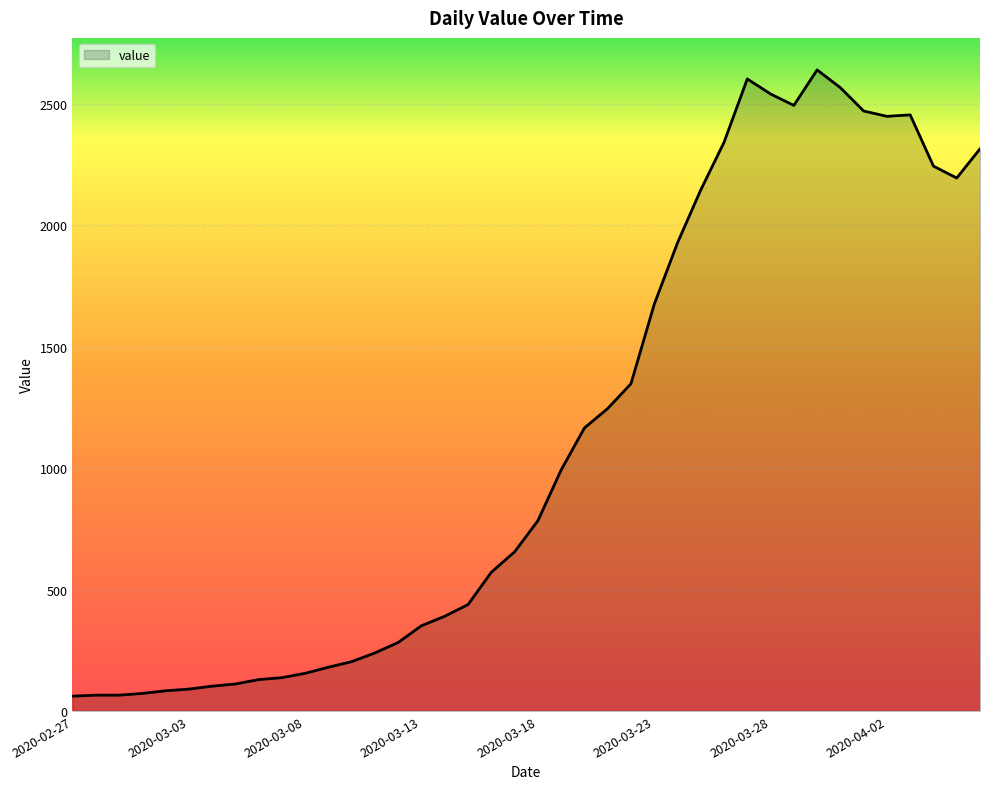

Does the chart display data point markers on the line(s)?

No